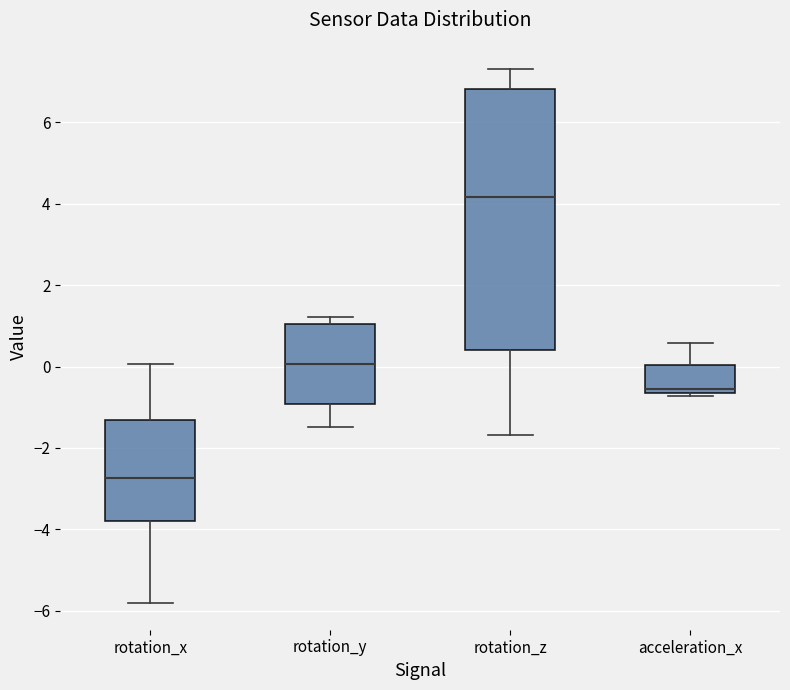

Reading left to right, transcribe this box plot: for each box, give where its median line is, the range the box spans, and where its two whiskers end, as read against the y-axis. The values are not printed on the chart, so give them approximately, as read against the axis.

rotation_x: median -2.8, box -3.8 to -1.4, whiskers -5.8 to 0.0
rotation_y: median 0.0, box -1.0 to 1.0, whiskers -1.4 to 1.2
rotation_z: median 4.2, box 0.4 to 6.8, whiskers -1.6 to 7.2
acceleration_x: median -0.6 (just above the box's lower edge), box -0.6 to 0.0, whiskers -0.8 to 0.6